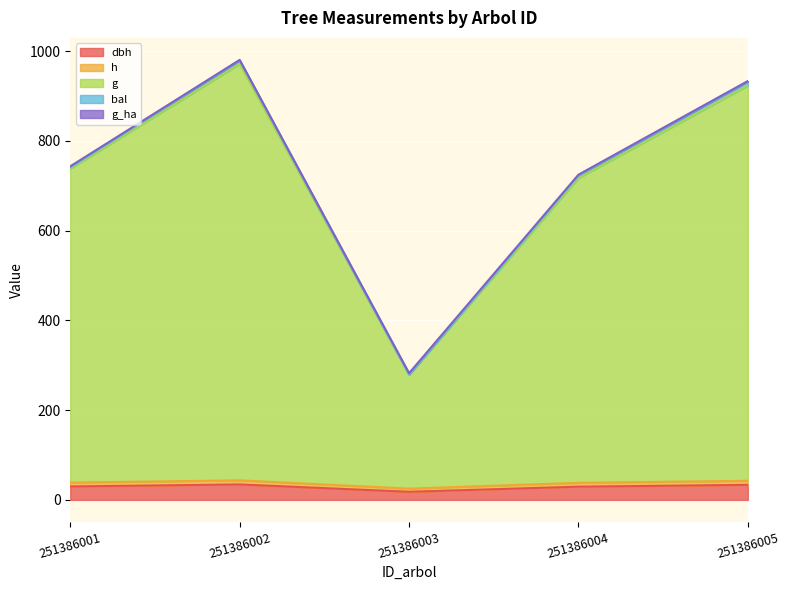

True or false: dbh and h intersect in this chart.

False